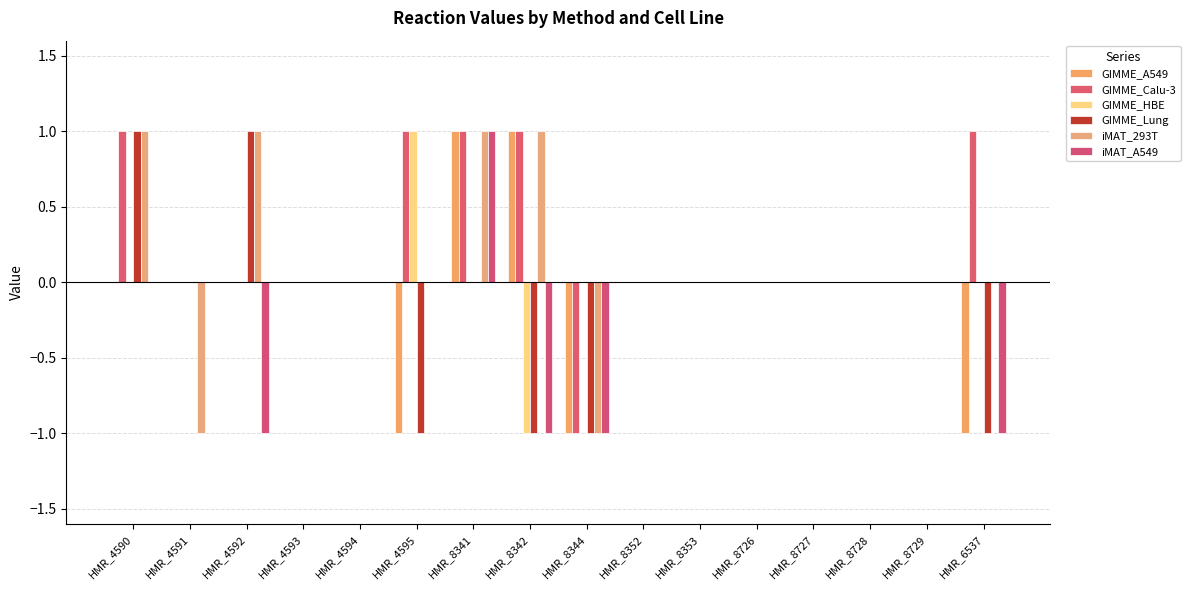

Which category has the highest value in the iMAT_A549 series?

HMR_8341